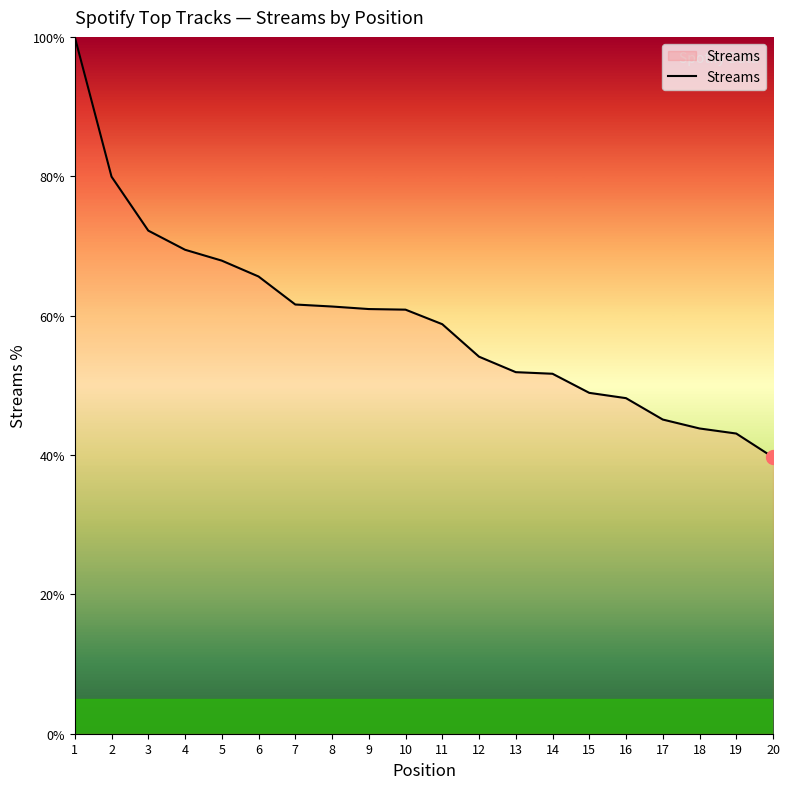

What is the minimum value shown in the chart?

39.7